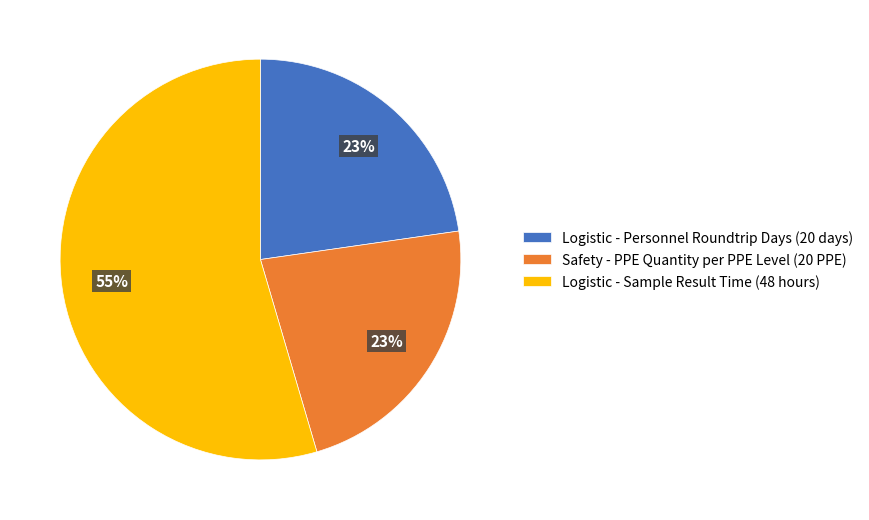

To the nearest percent, what portion does Safety - PPE Quantity per PPE Level (20 PPE) represent?

23%